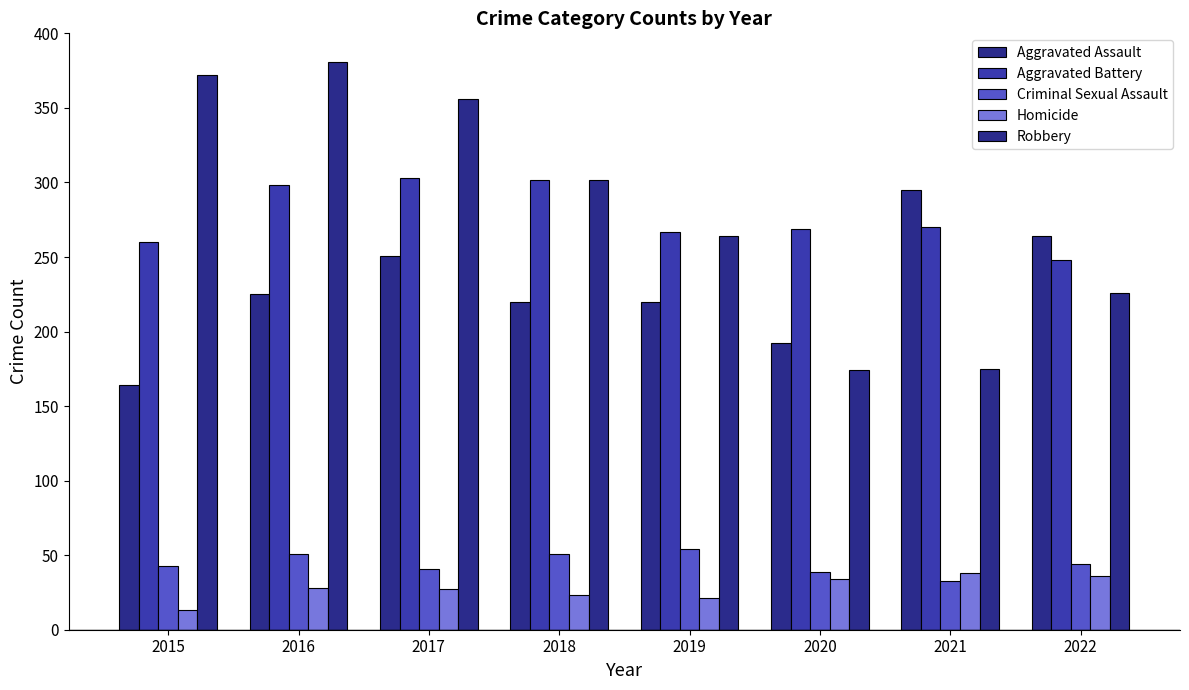

Which series changed the most between 2015 and 2016?

Aggravated Assault